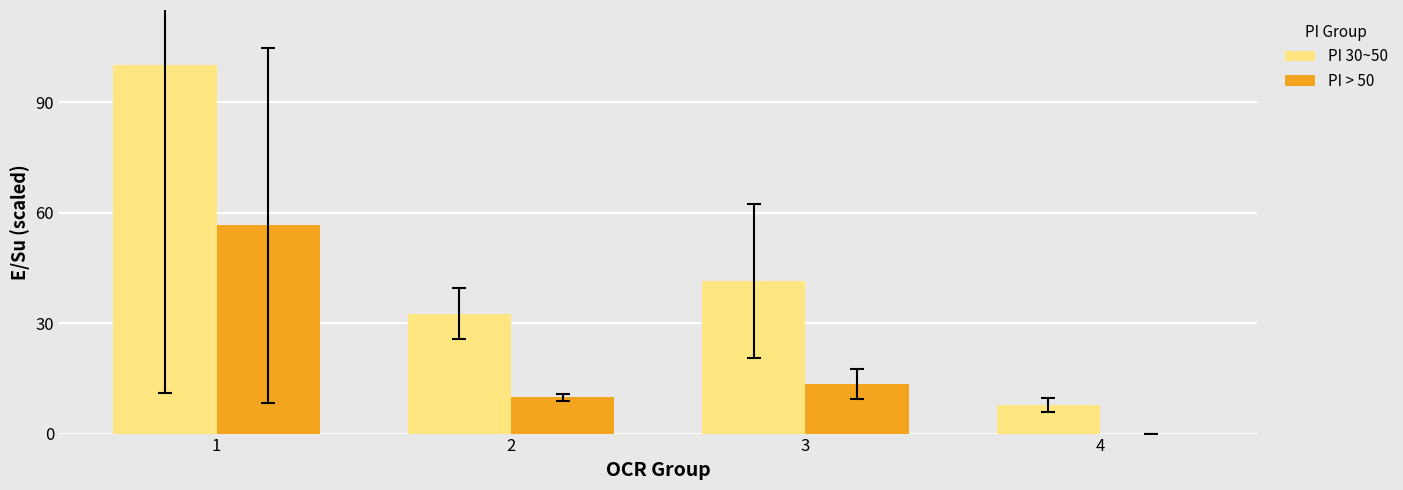

What is the difference between the PI 30~50 values at 4 and 2?

24.8